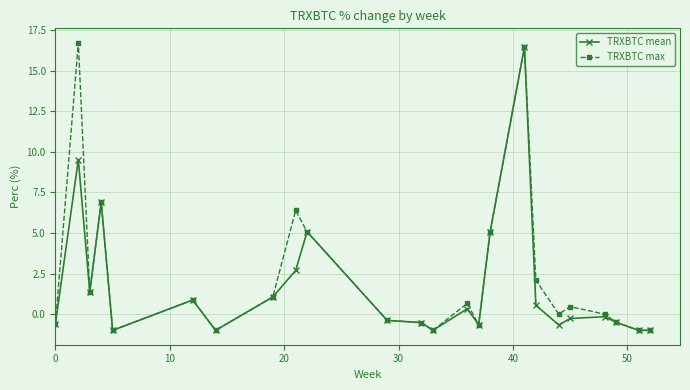

What is the difference between the second highest and second lowest values in the TRXBTC max series?

17.5